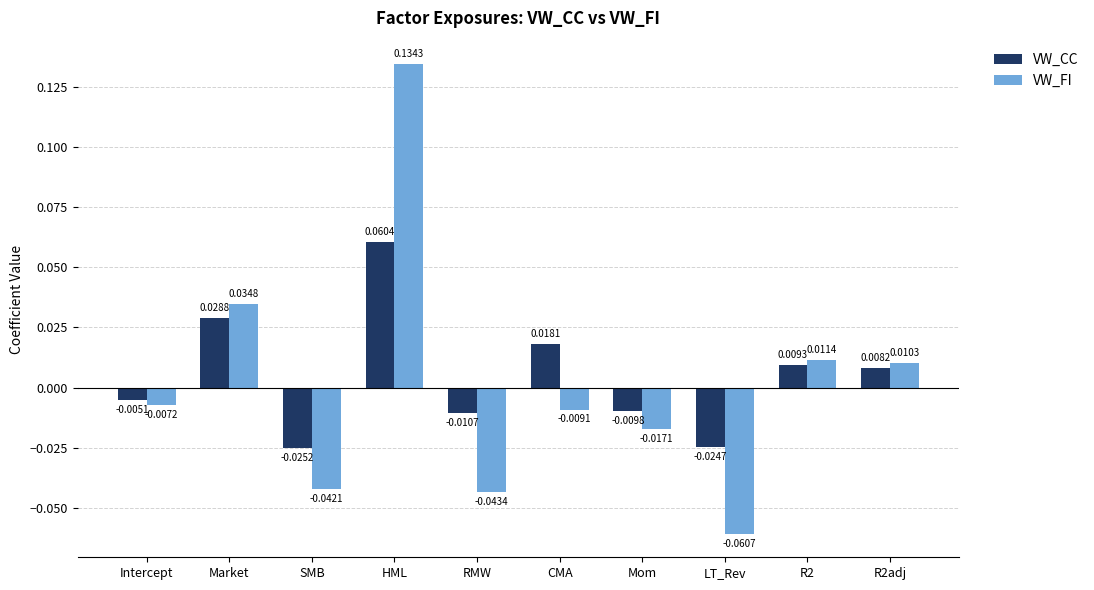

Which series changed the most between SMB and R2adj?

VW_FI